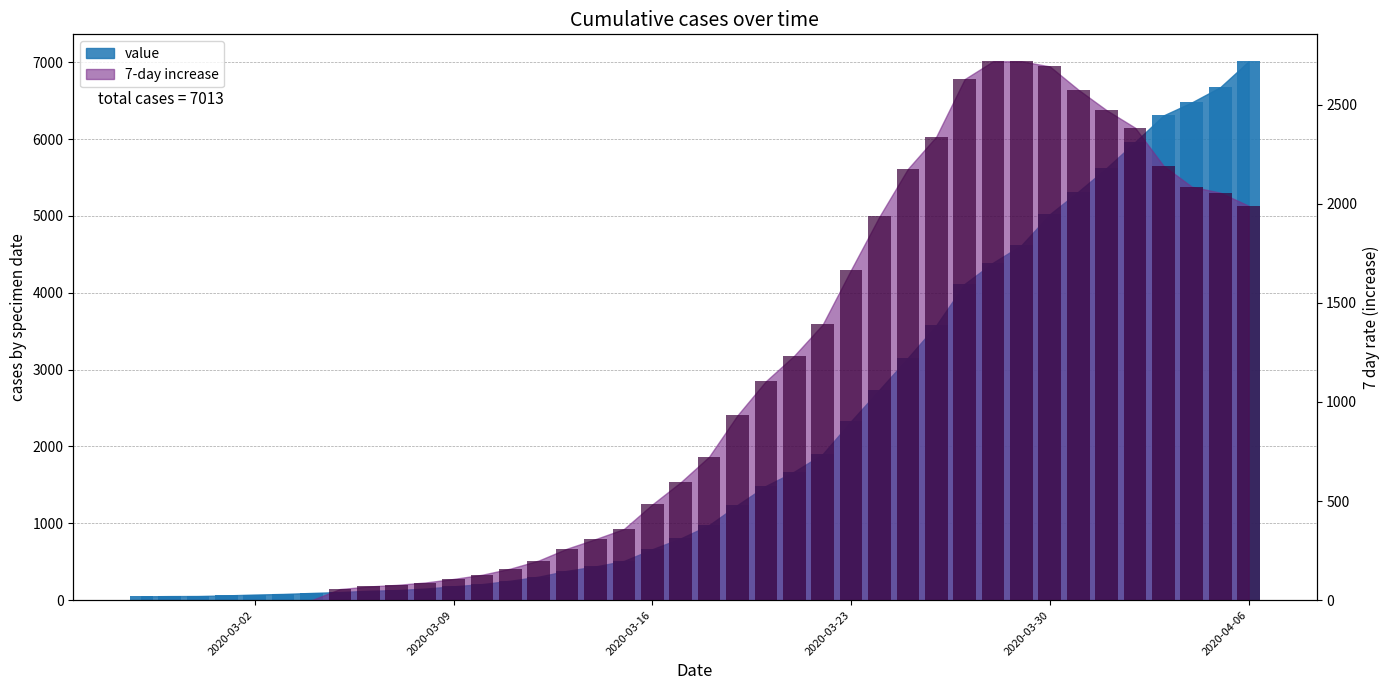

How many bars are there in total?

80